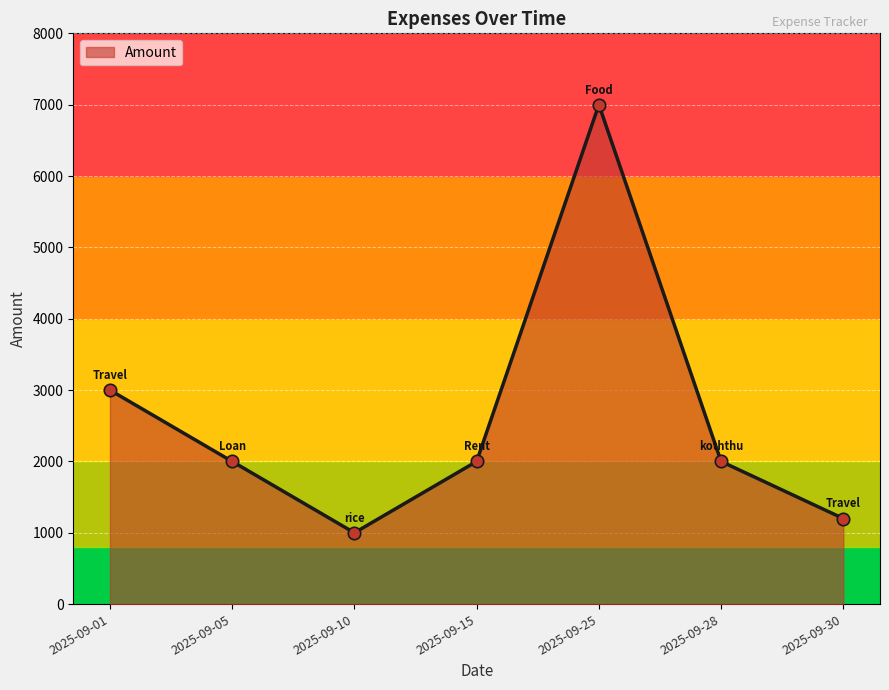

Between 2025-09-25 and 2025-09-15, which is larger?

2025-09-25